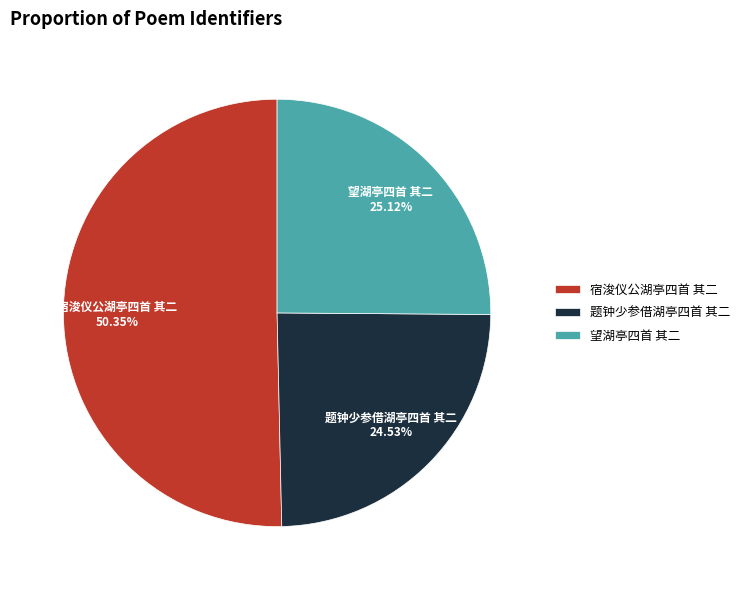

To the nearest percent, what is the difference between the largest and smallest slice percentages?

26%